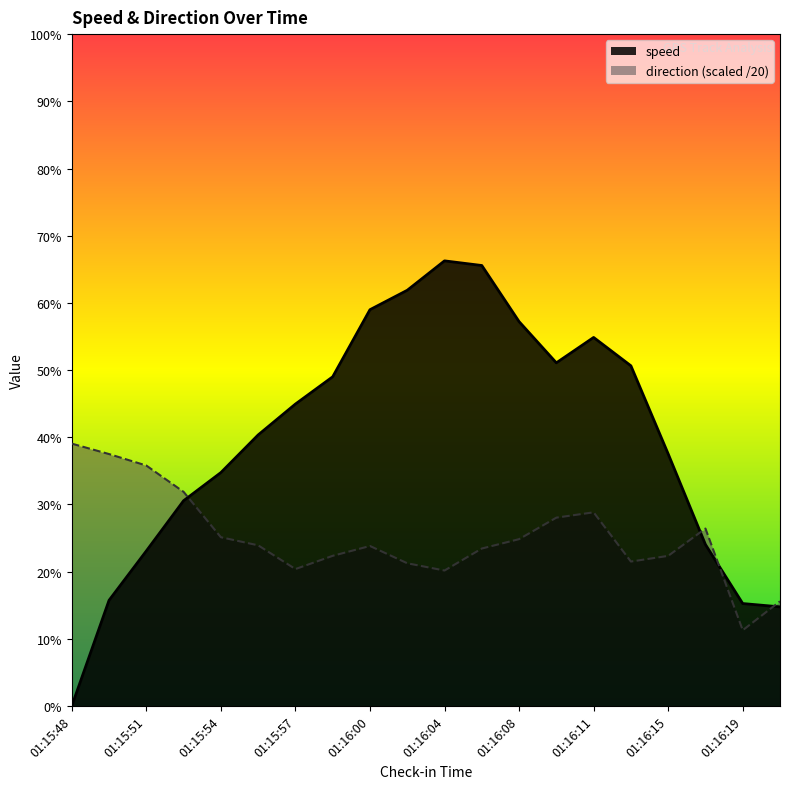

Reading left to right, extract all data points from this chart.

speed: 01:15:48=0.0	01:15:50=3.1	01:15:51=4.6	01:15:52=6.1	01:15:54=6.9	01:15:56=8.1	01:15:57=9.0	01:15:59=9.8	01:16:00=11.8	01:16:02=12.4	01:16:04=13.3	01:16:06=13.1	01:16:08=11.4	01:16:10=10.2	01:16:11=11.0	01:16:13=10.1	01:16:15=7.5	01:16:17=4.8	01:16:19=3.1	01:16:21=3.0
direction: 01:15:48=7.8	01:15:50=7.5	01:15:51=7.2	01:15:52=6.4	01:15:54=5.0	01:15:56=4.8	01:15:57=4.1	01:15:59=4.5	01:16:00=4.8	01:16:02=4.3	01:16:04=4.0	01:16:06=4.7	01:16:08=5.0	01:16:10=5.6	01:16:11=5.8	01:16:13=4.3	01:16:15=4.5	01:16:17=5.3	01:16:19=2.3	01:16:21=3.1